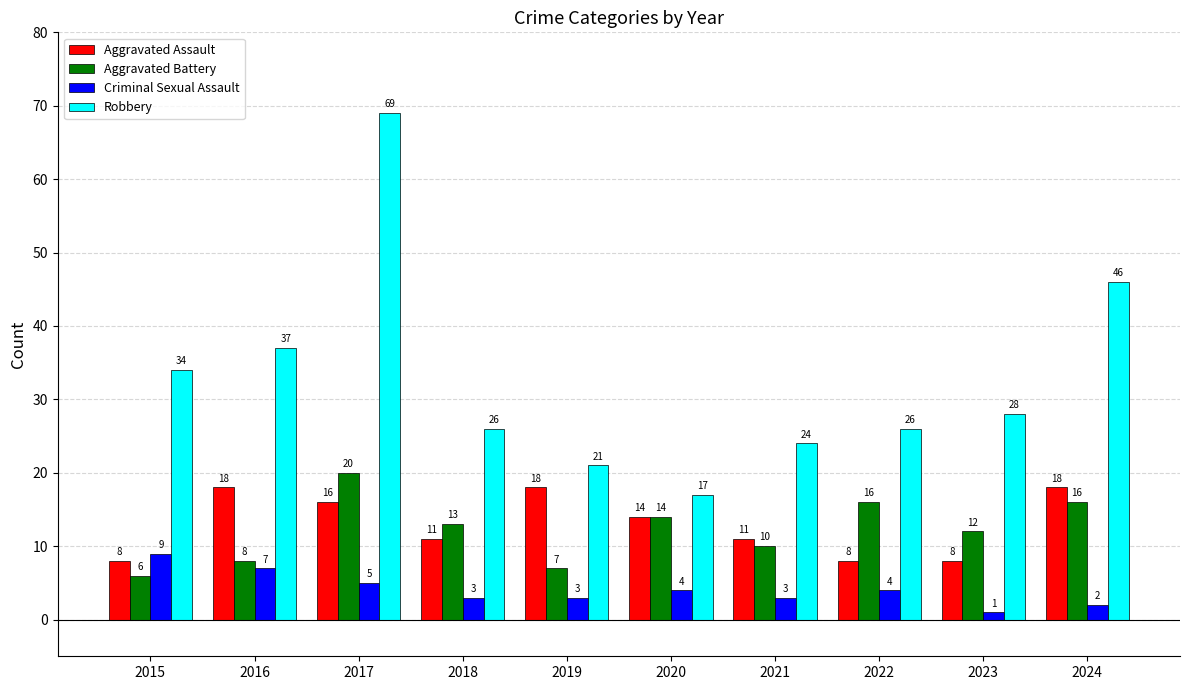

At 2018, list the series in order from largest to smallest.

Robbery, Aggravated Battery, Aggravated Assault, Criminal Sexual Assault